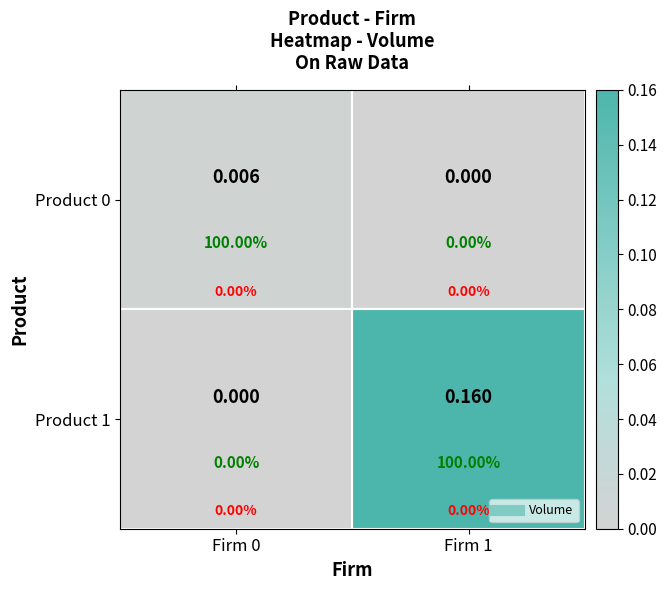

Which has a higher value, Firm 1 or Firm 0?

Firm 0